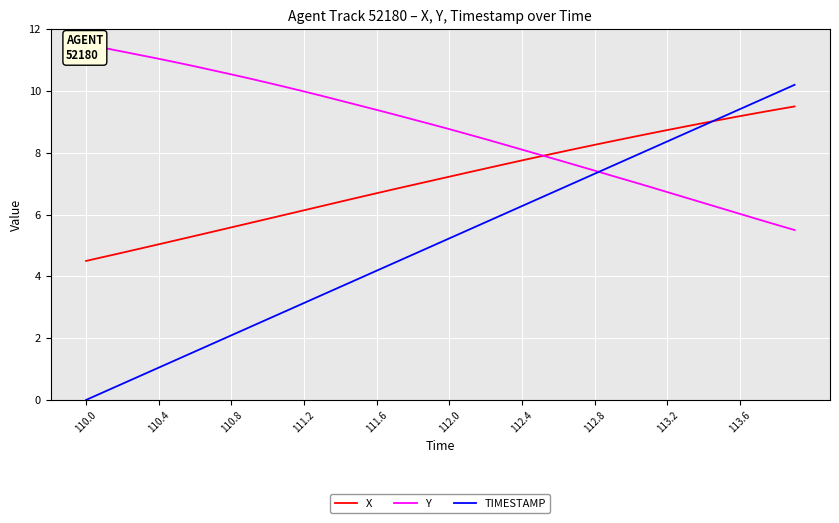

At which label does TIMESTAMP reach its minimum?

110.0